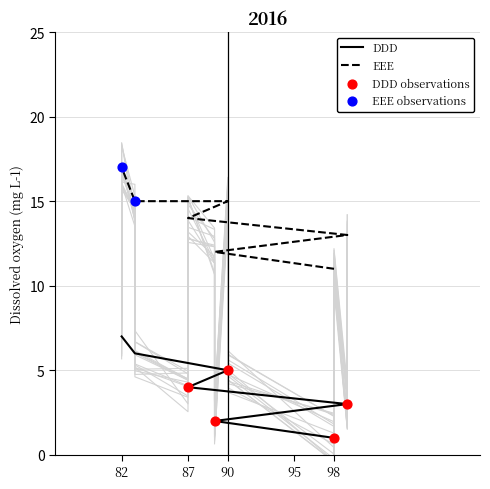

Which series contains the lowest Y value?

DDD